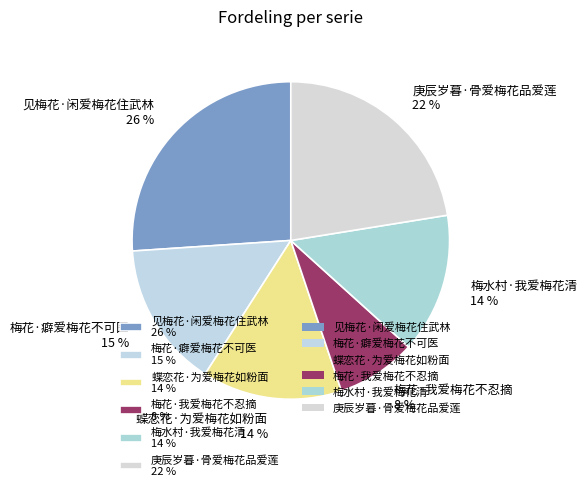

What is the ratio of the value at 蝶恋花·为爱梅花如粉面 to the value at 见梅花·闲爱梅花住武林?

0.5